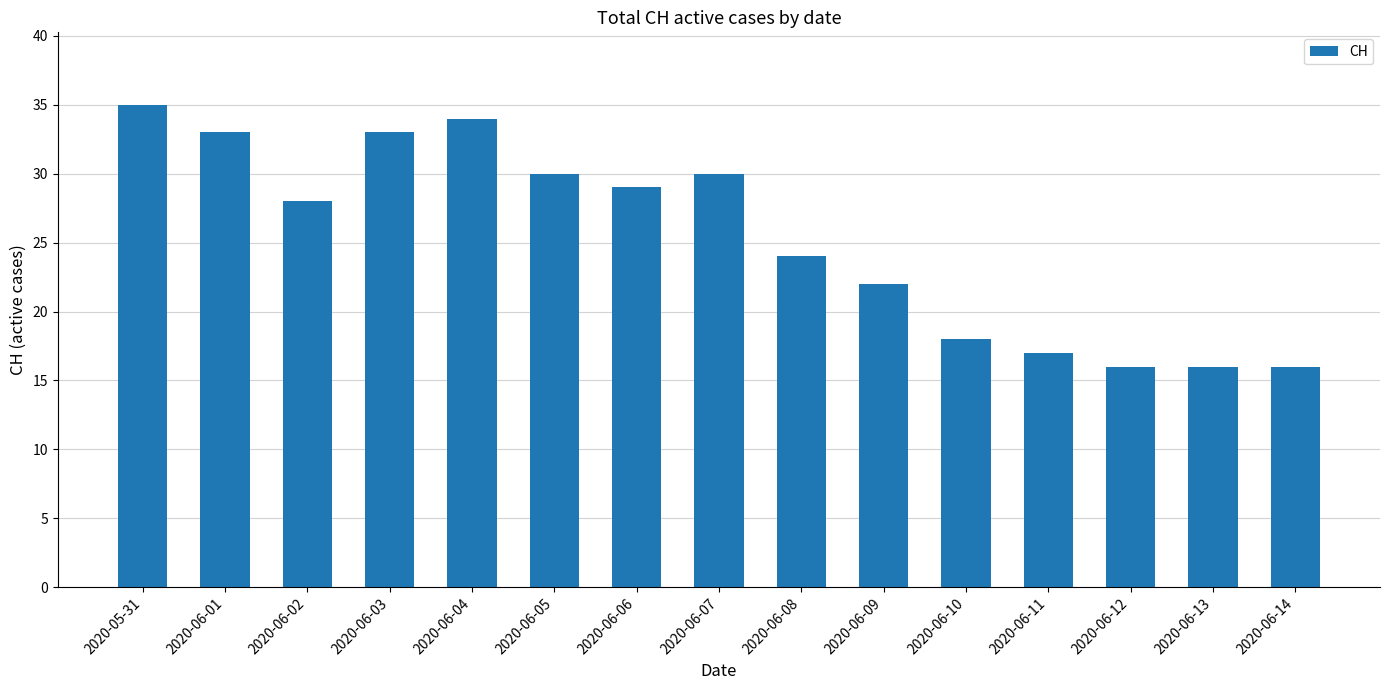

What is the smallest value displayed?

16